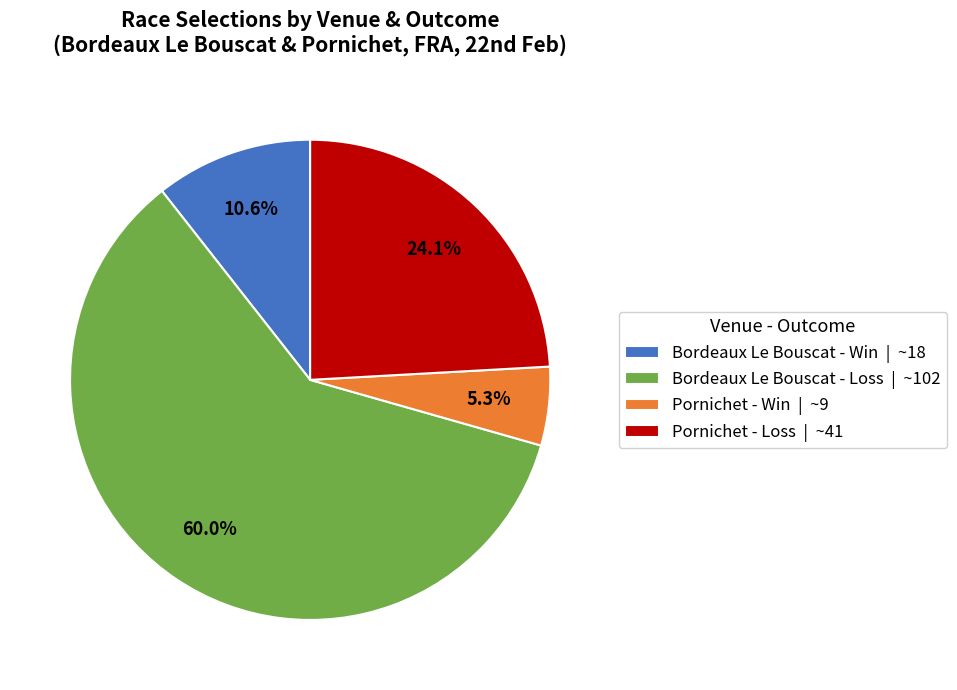

To the nearest percent, what is the difference between the largest and smallest slice percentages?

55%